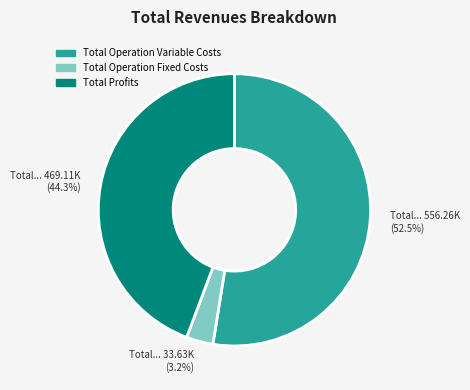

Which has a higher value, Total Profits or Total Operation Variable Costs?

Total Operation Variable Costs